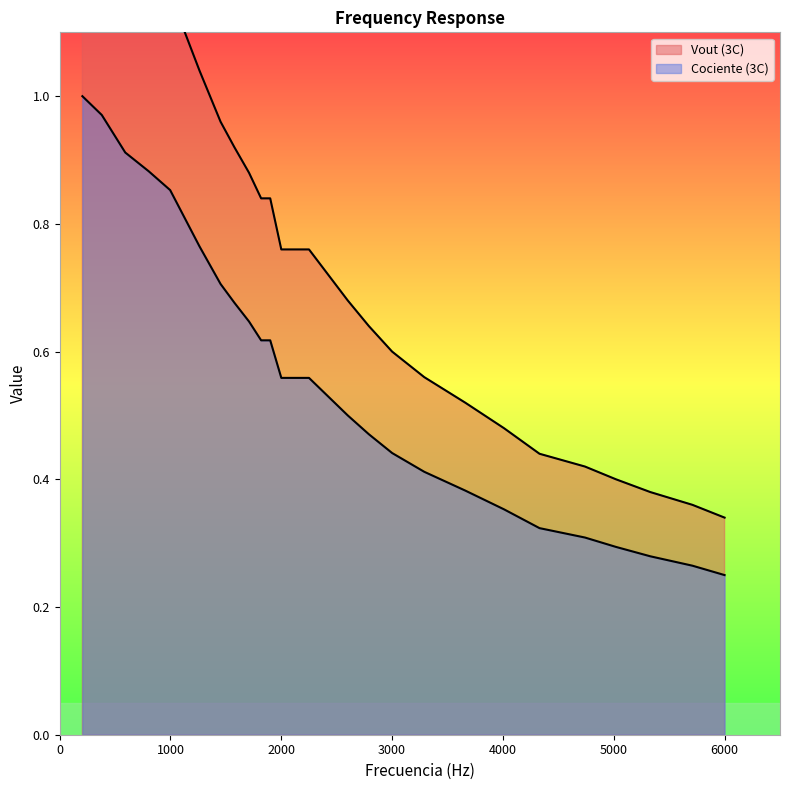

List the labels in order of Vout (3C) value, smallest first.

6000, 5710, 5330, 5020, 4740, 4330, 4010, 3660, 3290, 3000, 2790, 2600, 2000, 2250, 1818, 1900, 1709, 1577, 1452, 1262, 997, 804, 592, 380, 205